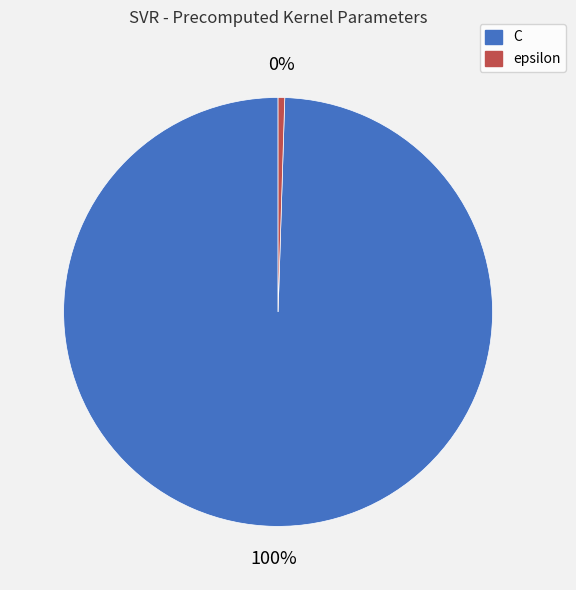

What is the majority slice?

C